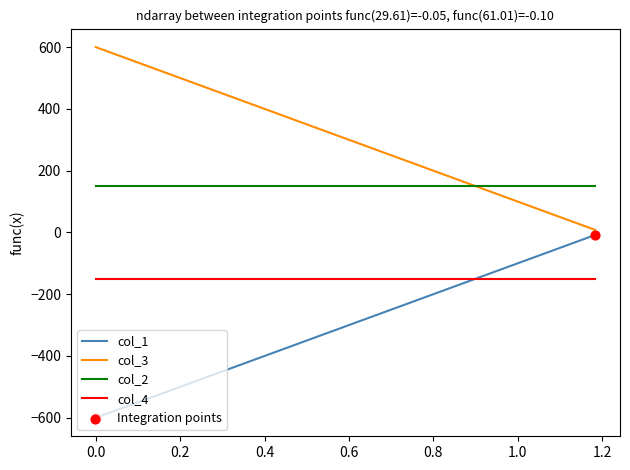

Which series has the largest total across all categories?

col_3